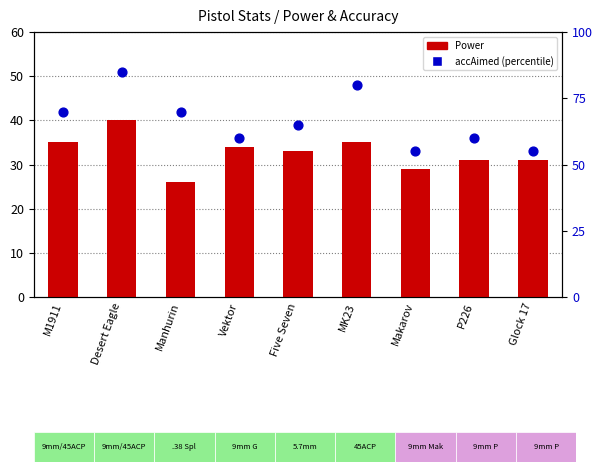

What are all the series names shown in the legend?

Power, accAimed (percentile)